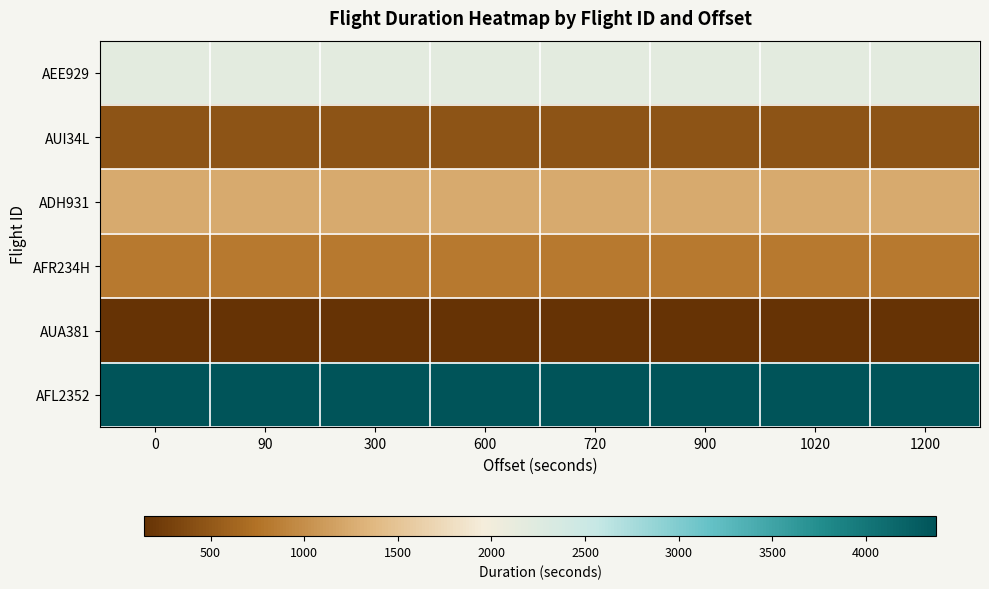

Which series has the widest spread of values?

AFR234H